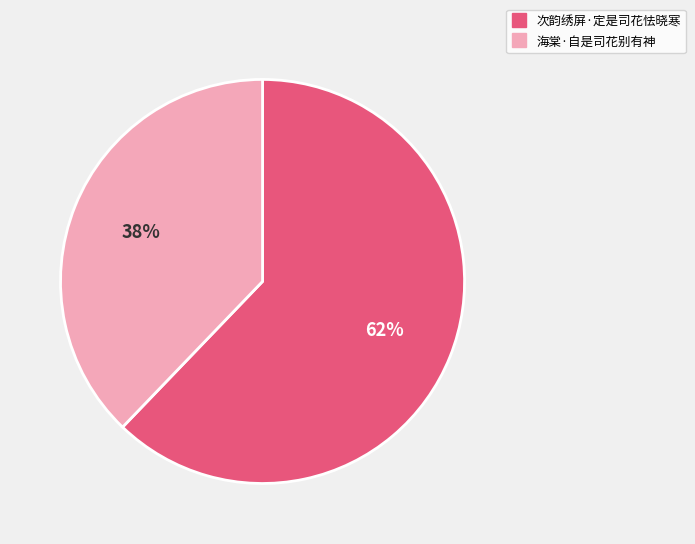

To the nearest percent, what portion does 海棠·自是司花别有神 represent?

38%